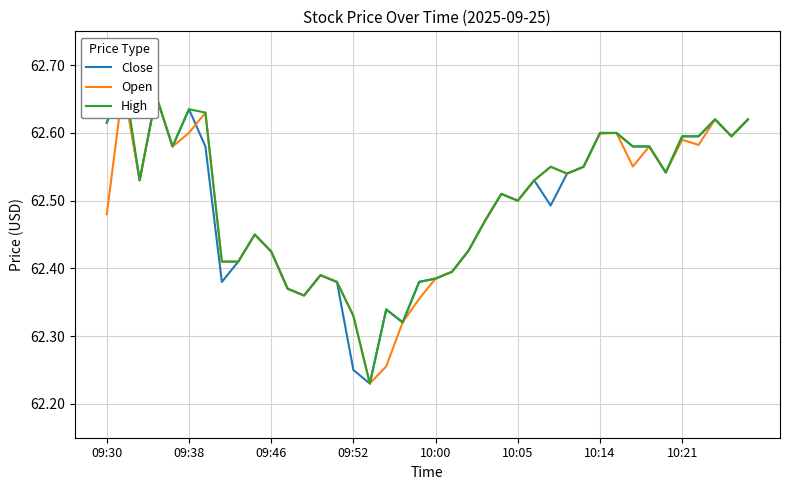

Count the Close values in the range 62 to 63.

40